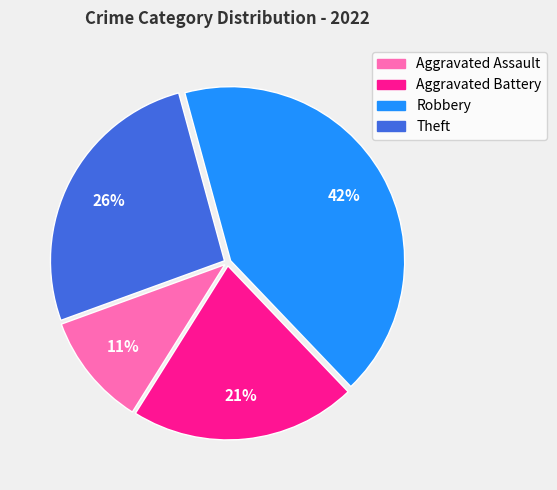

Between Aggravated Battery and Aggravated Assault, which is larger?

Aggravated Battery